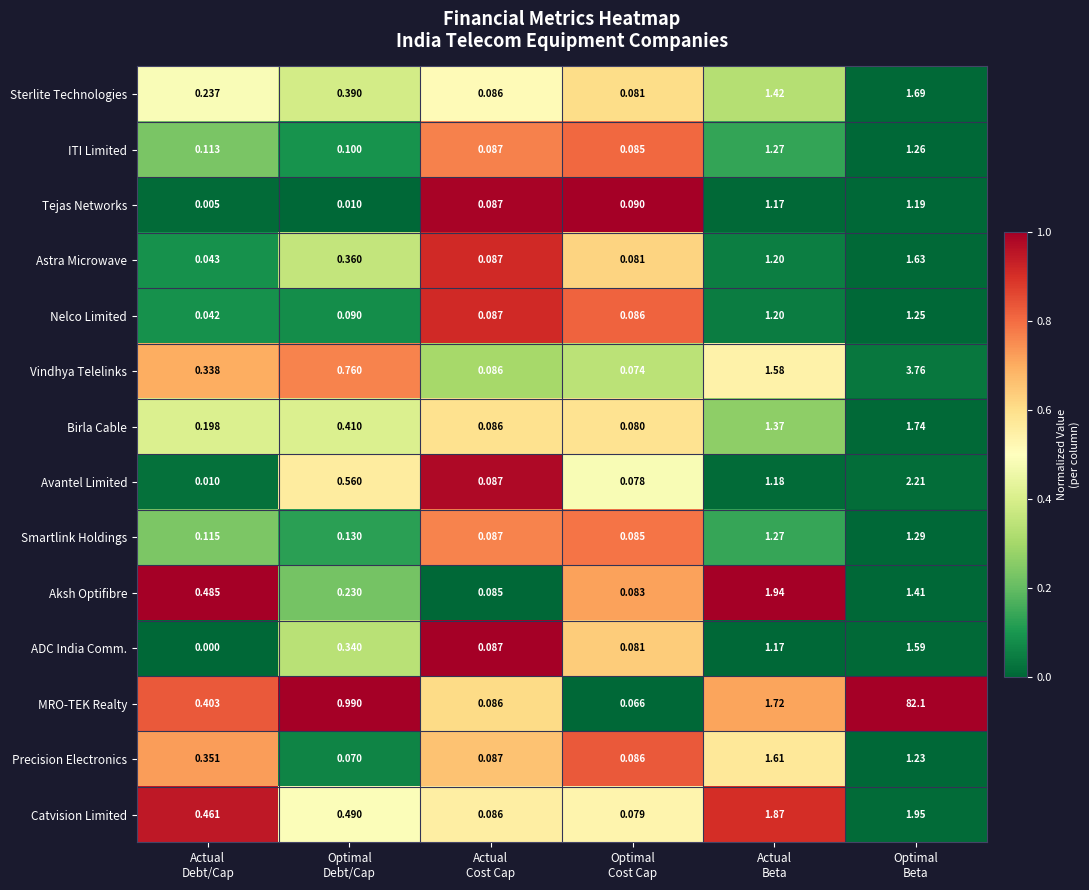

Rank the series by their maximum value, from lowest to highest.

Tejas Networks, Nelco Limited, ITI Limited, Smartlink Holdings, ADC India Comm., Precision Electronics, Astra Microwave, Sterlite Technologies, Birla Cable, Aksh Optifibre, Catvision Limited, Avantel Limited, Vindhya Telelinks, MRO-TEK Realty